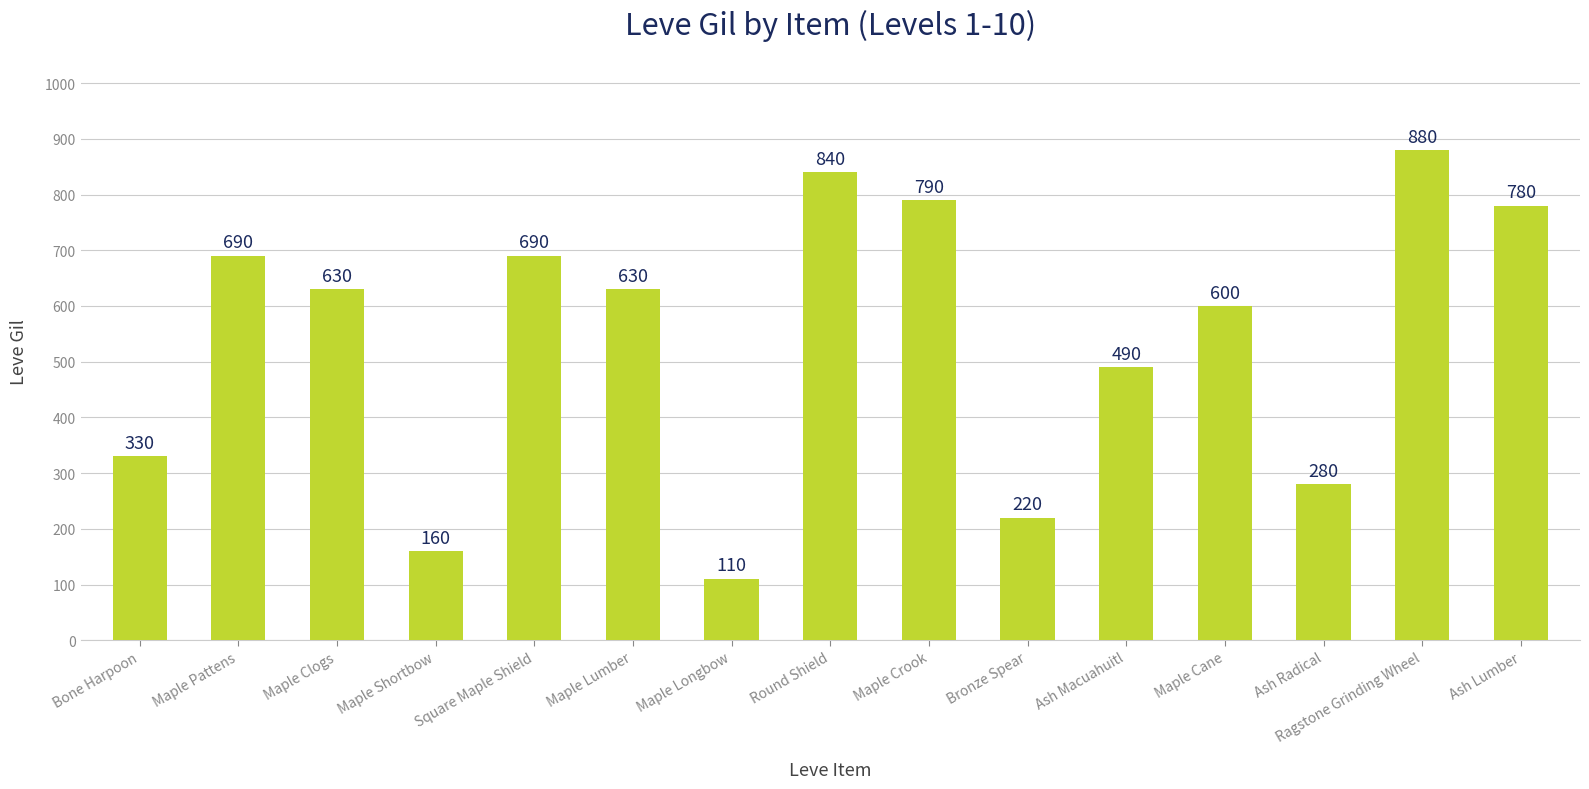

What is the average value?

541